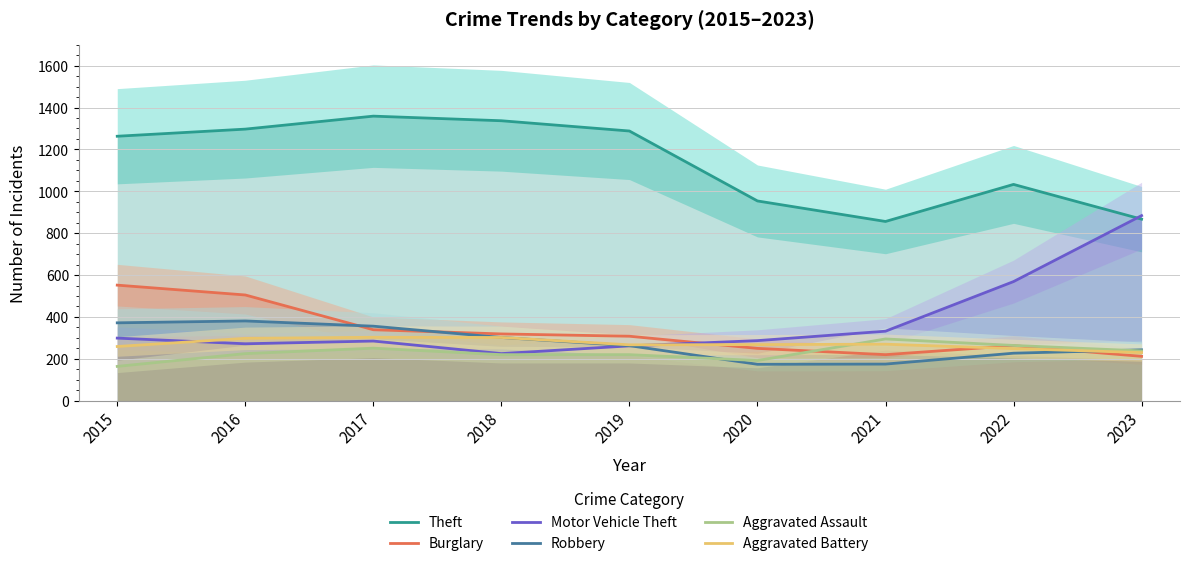

True or false: Burglary has a value of 308 at 2019.

True